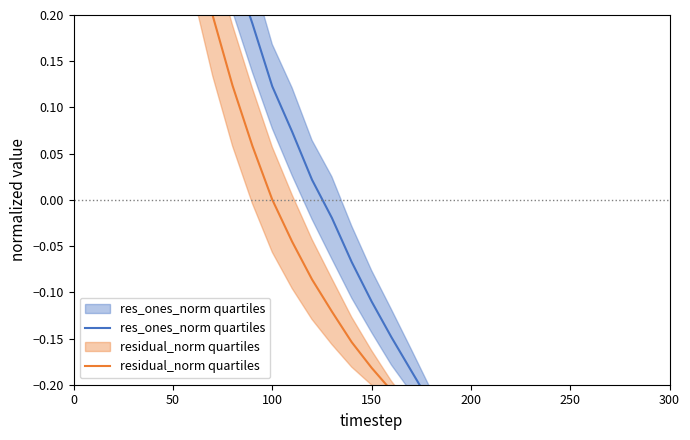

What position from the right is 150?

16